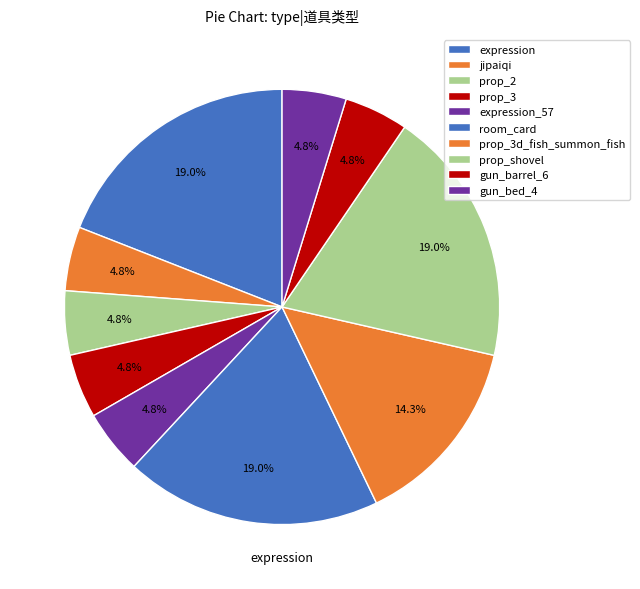

What is the largest slice in the pie chart?

expression